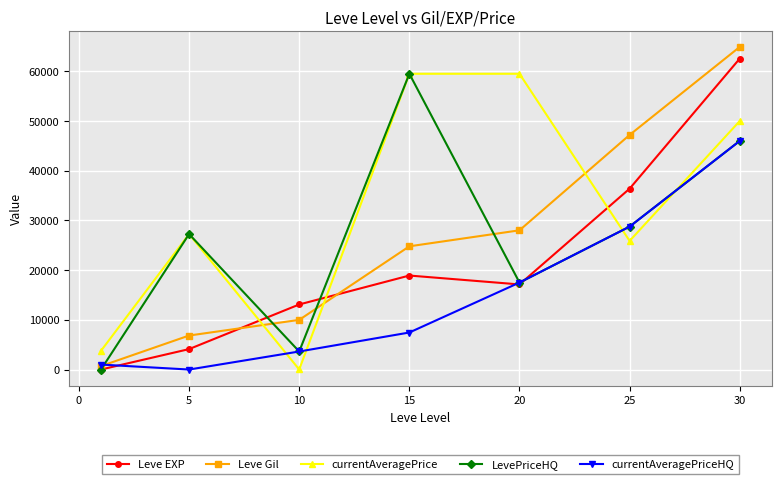

True or false: Leve Gil has more than 0 interior local peaks.

False